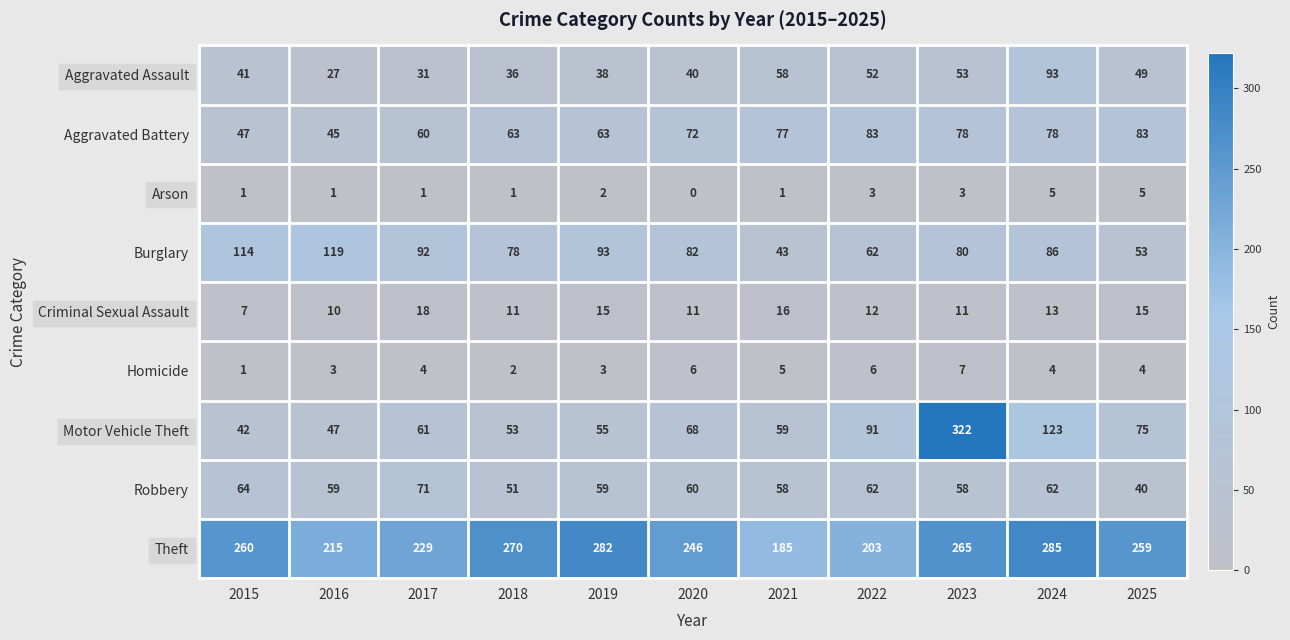

The value of Motor Vehicle Theft at 2021 is 59. True or false?

True